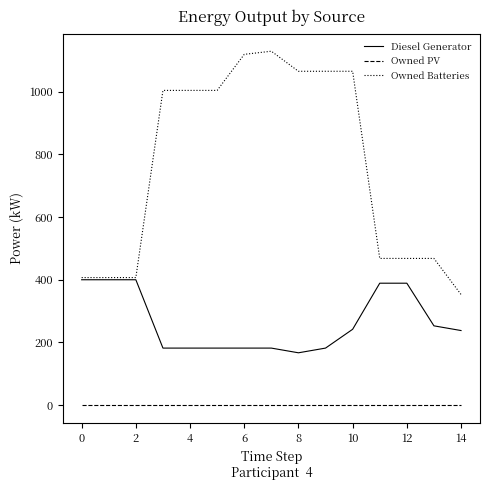

Which series has the largest total across all categories?

Owned Batteries